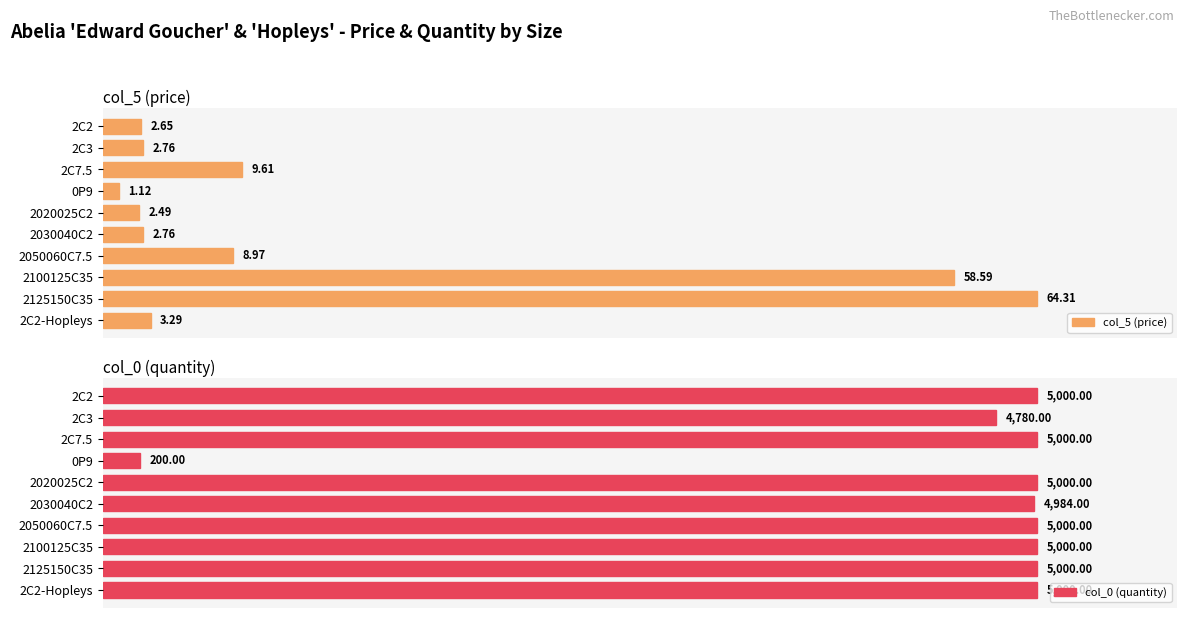

How many data points in col_5 (price) are less than 3?

5